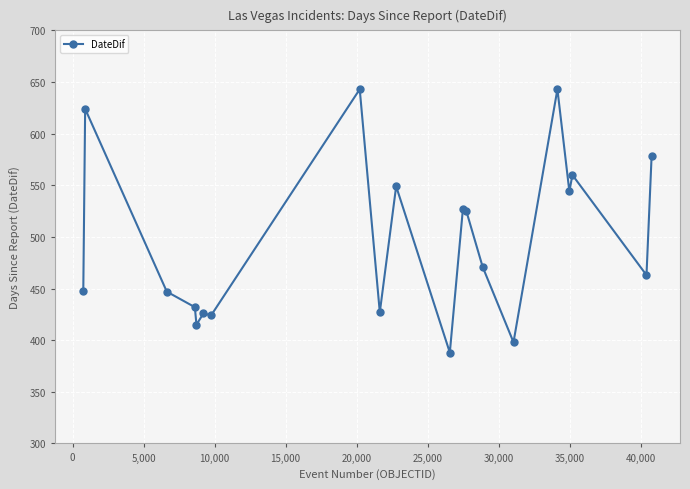

What is the value of the 6th point from the left?

426